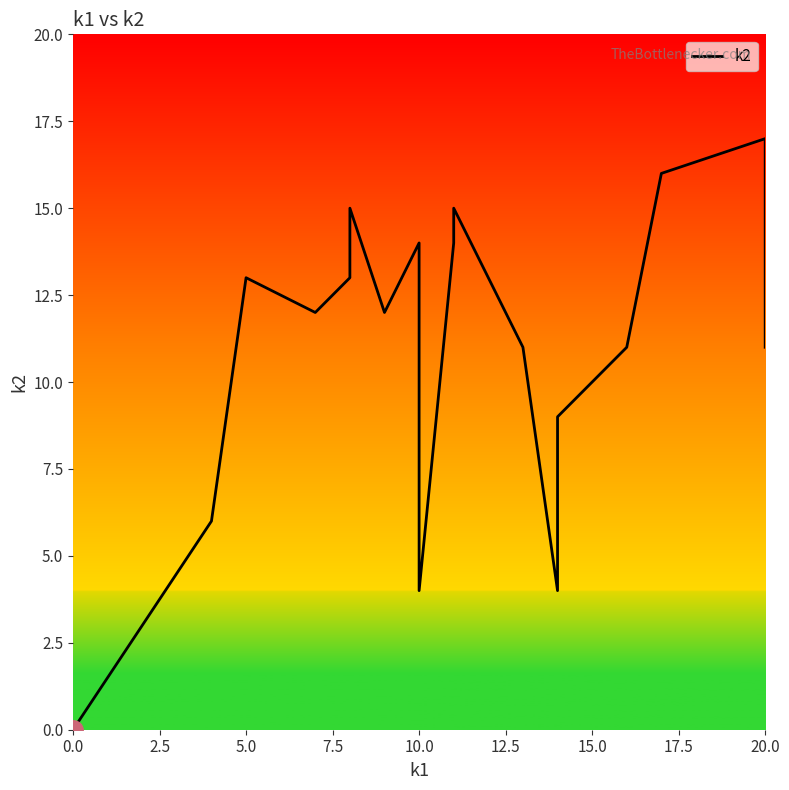

Reading right to left, list all the values displayed in this chart.

11	17	16	11	9	4	11	13	15	14	4	14	12	15	13	12	13	13	6	0